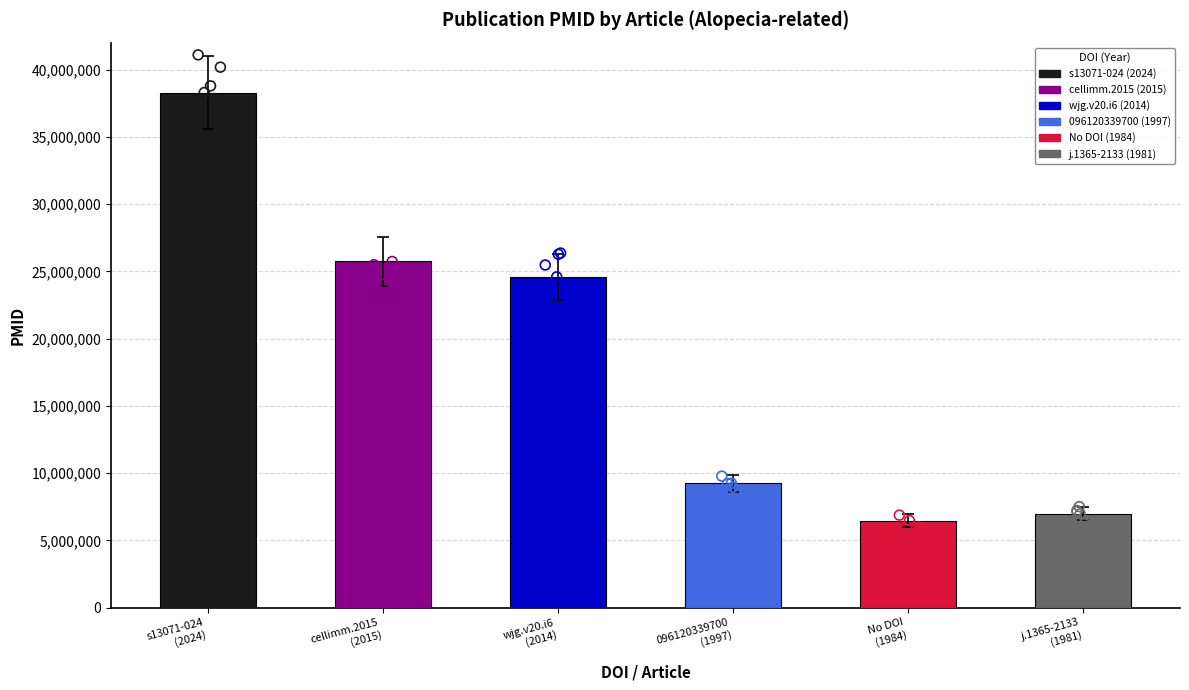

What is the change in value from s13071-024
(2024) to No DOI
(1984)?

-31814918